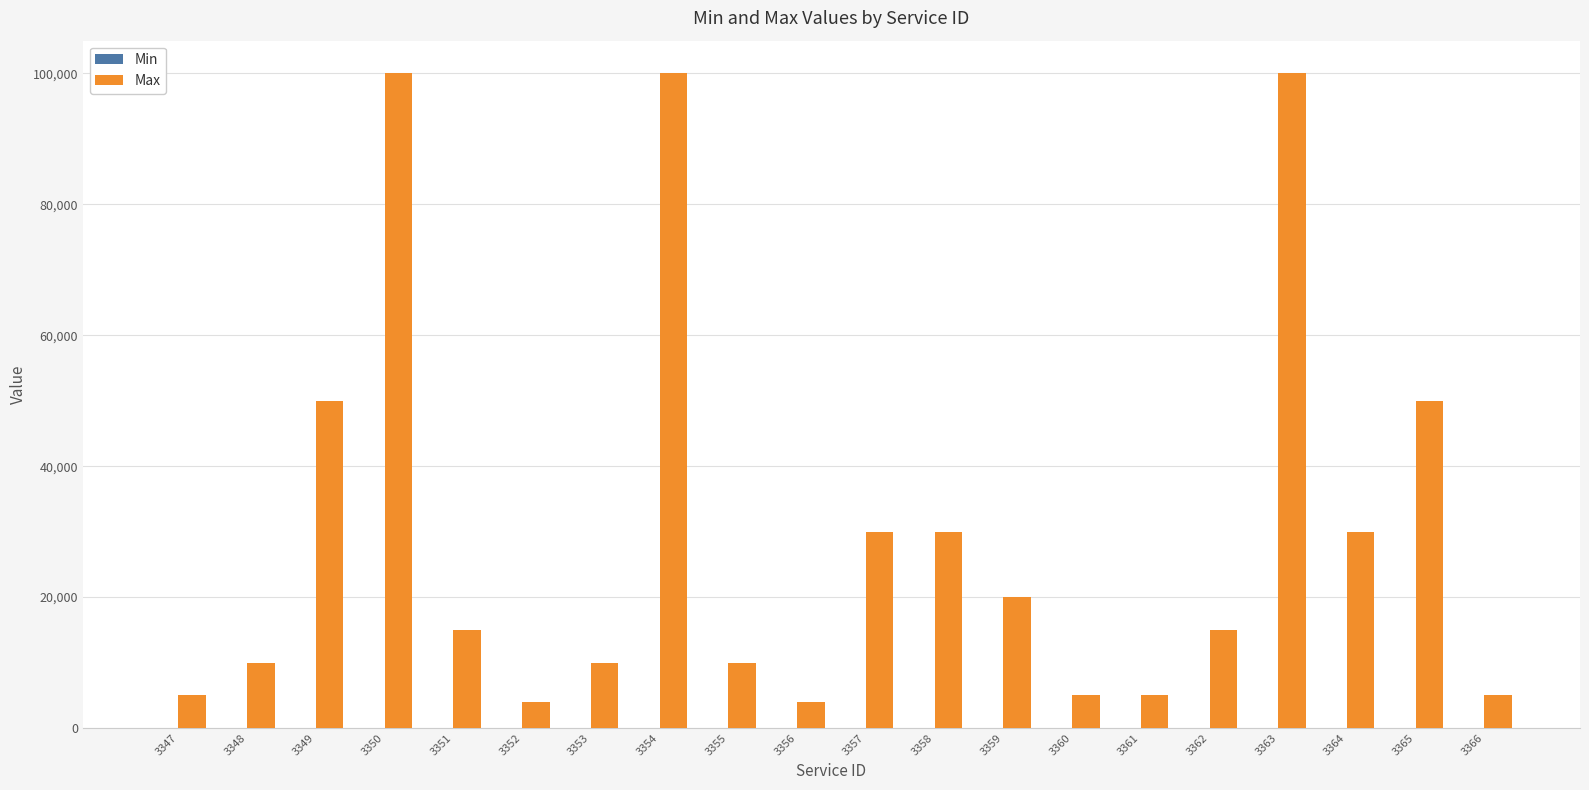

How many groups of bars are there?

20